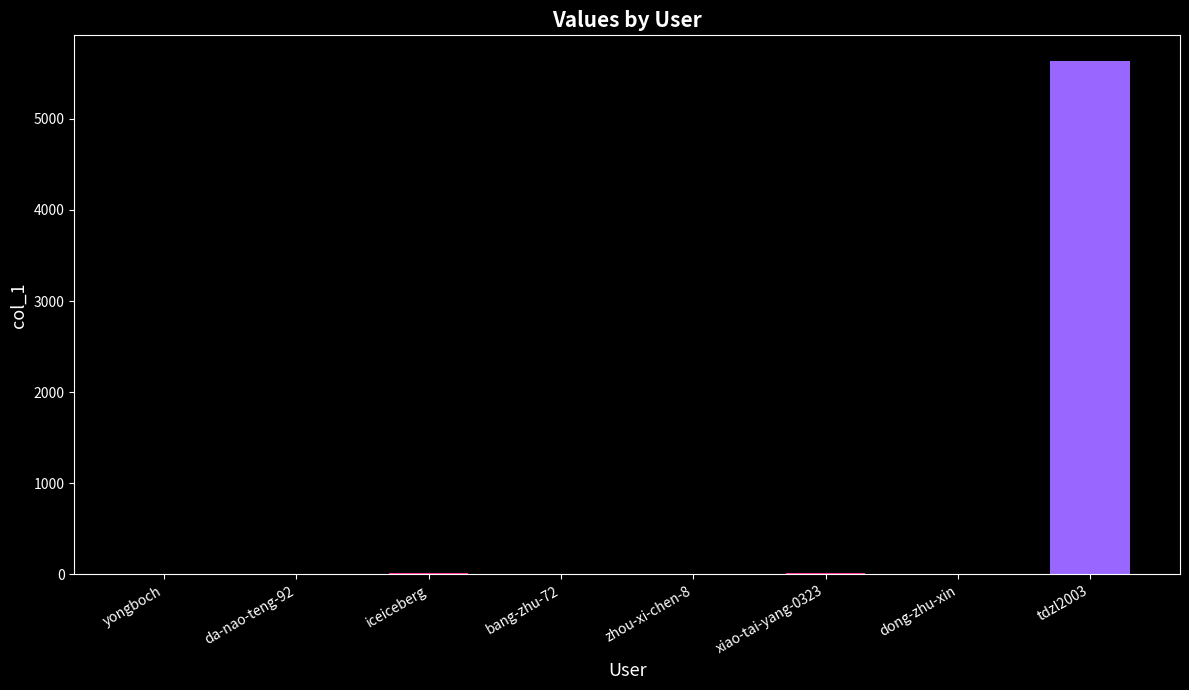

What is the sum of the values at bang-zhu-72 and tdzl2003?

5635